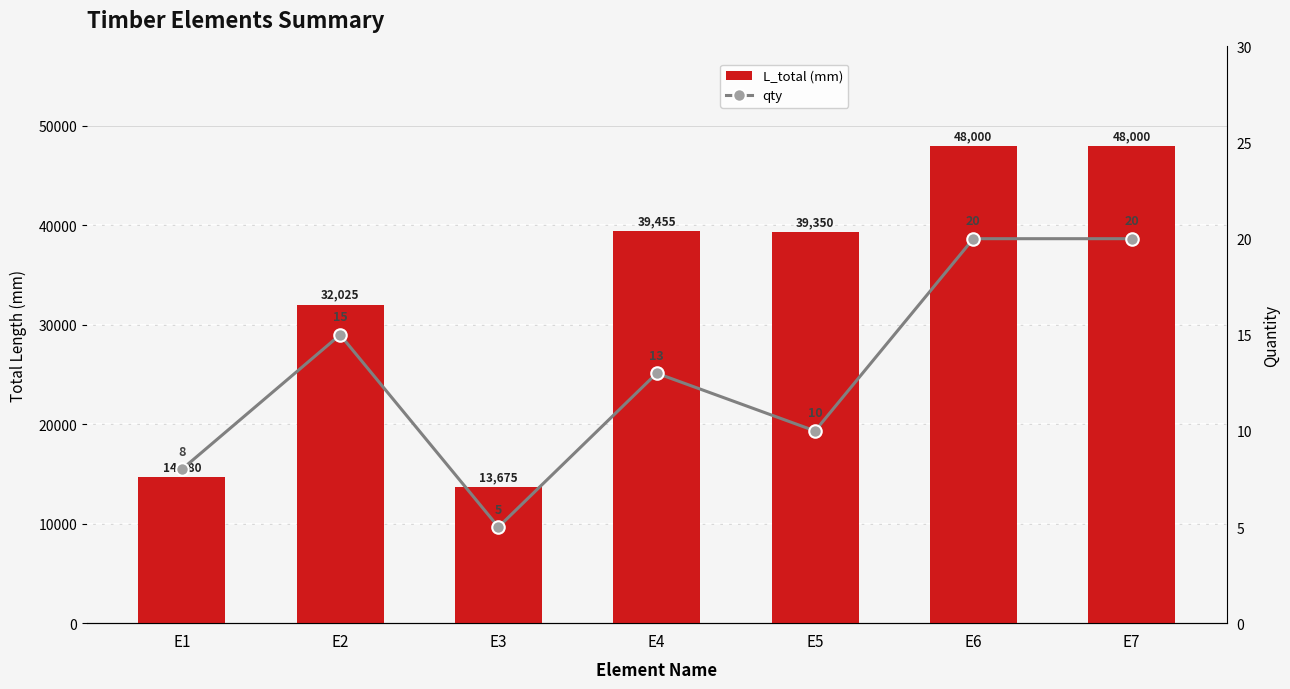

Between E1 and E5, which series saw the biggest shift?

L_total (mm)